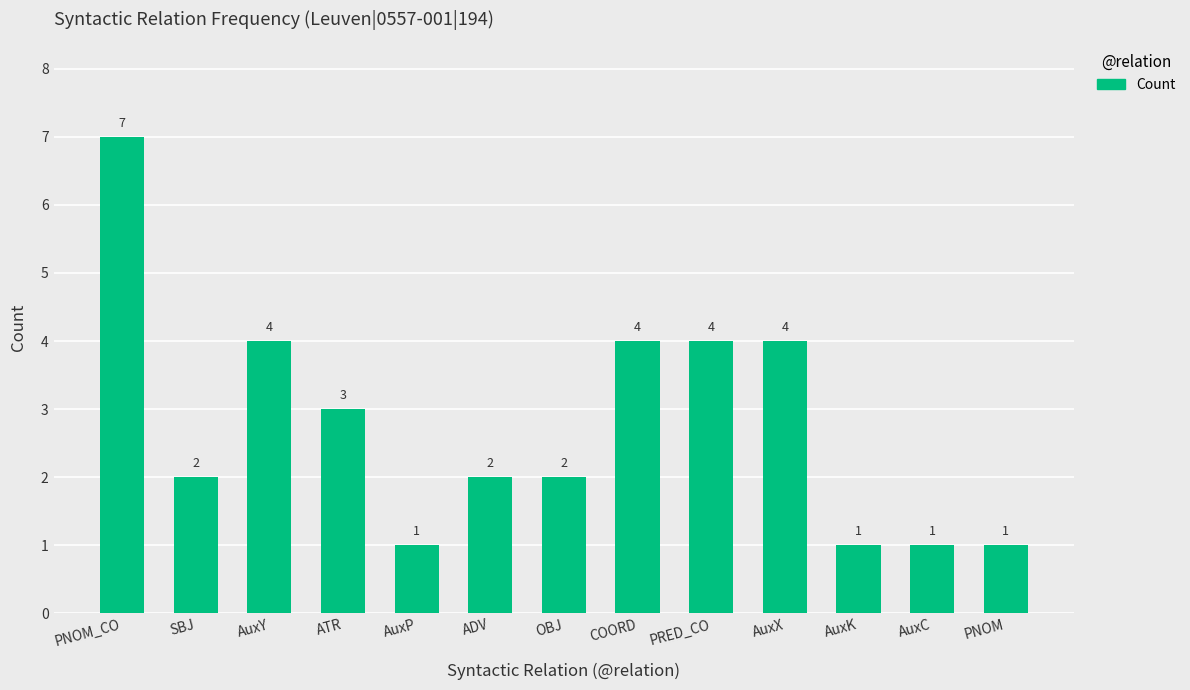

What is the difference between the values at OBJ and PRED_CO?

2